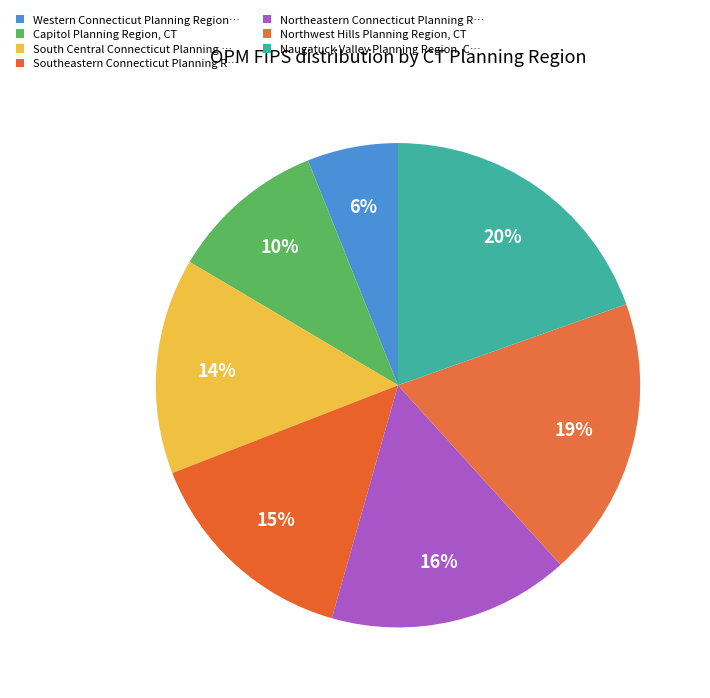

Count the number of slices in the pie.

7